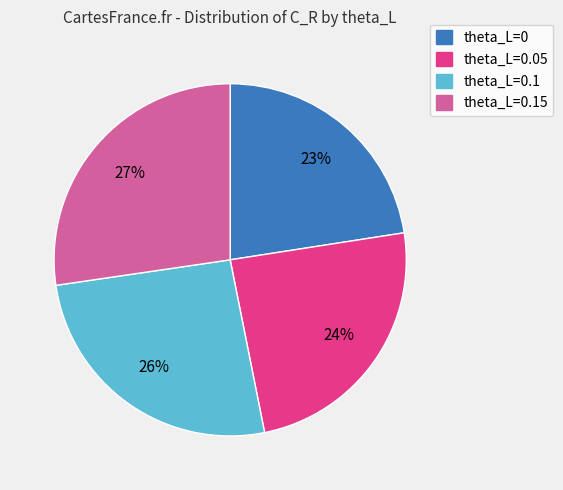

Is there a majority slice in this chart?

No